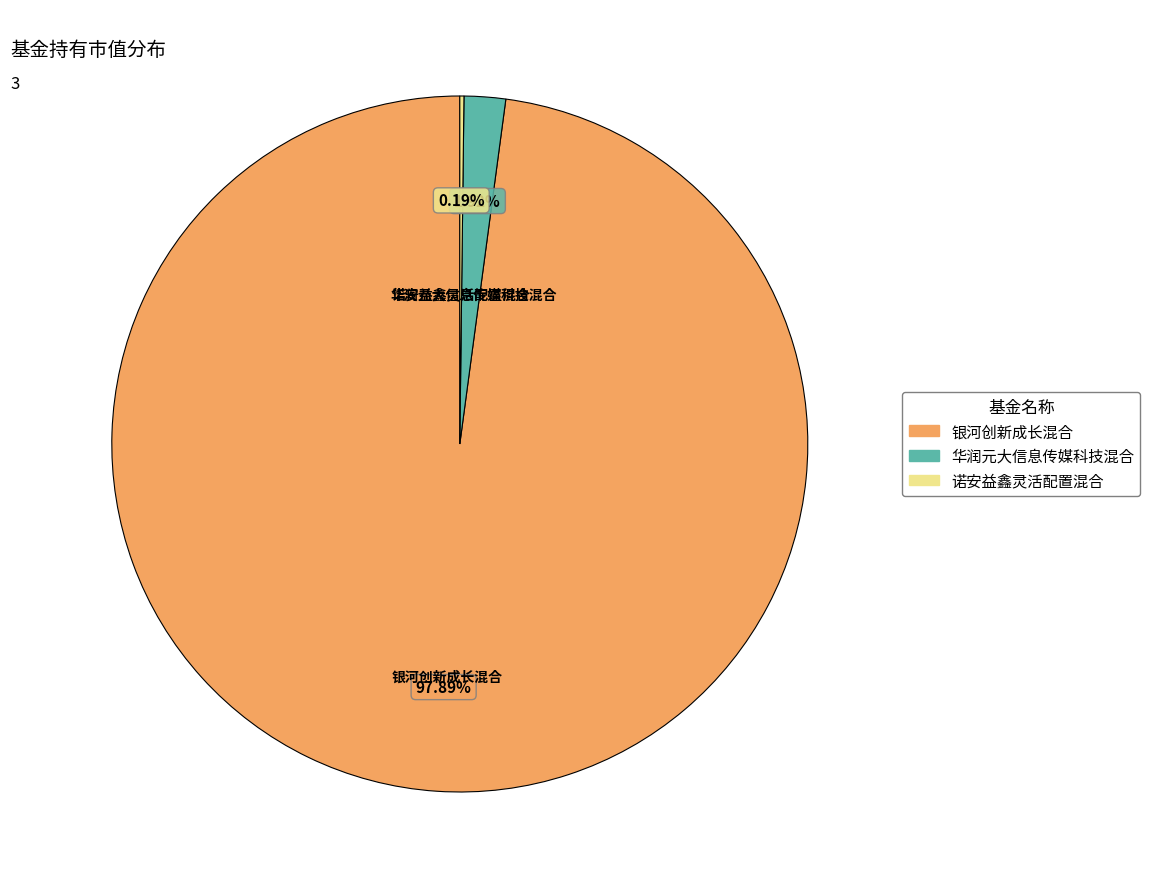

Is the sum of 银河创新成长混合 and 华润元大信息传媒科技混合 greater than half?

Yes